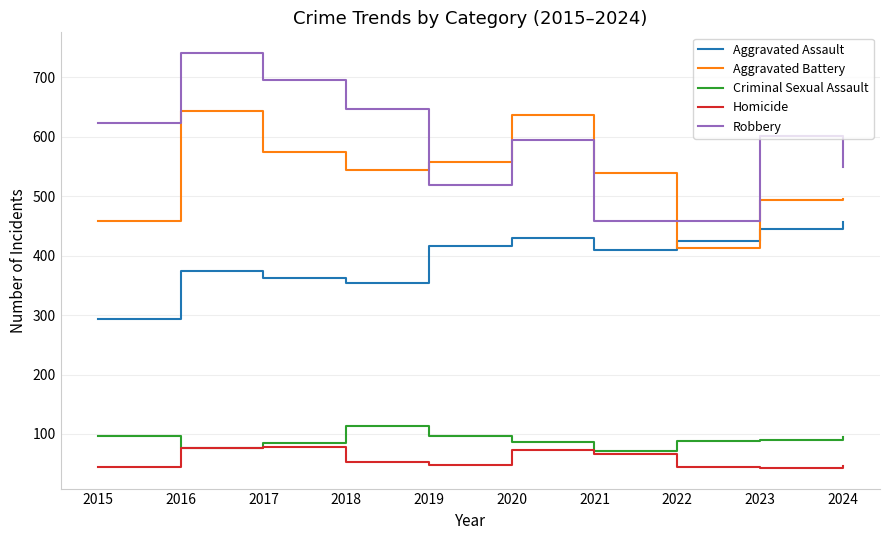

True or false: Robbery and Criminal Sexual Assault cross at least once.

False